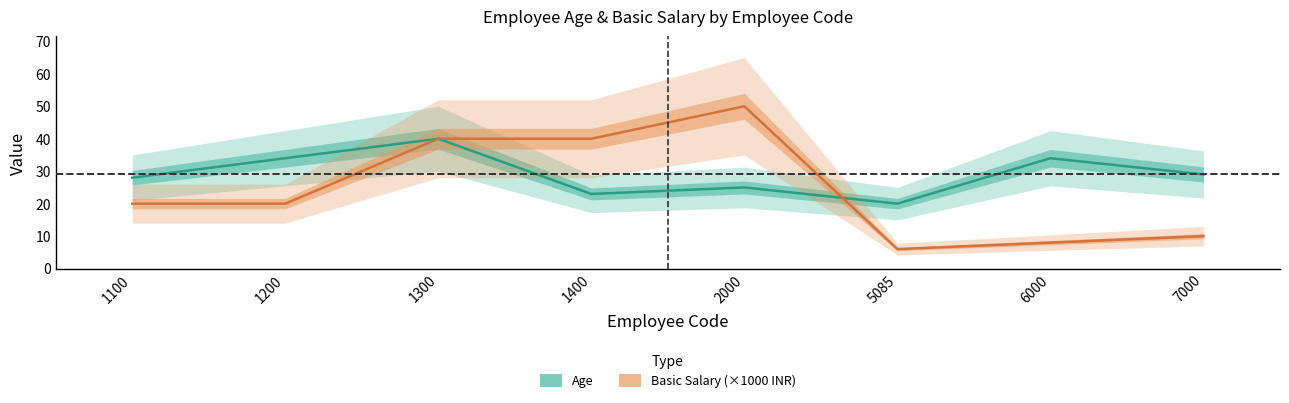

List the labels in order of Age value, largest first.

1300, 1200, 6000, 7000, 1100, 2000, 1400, 5085